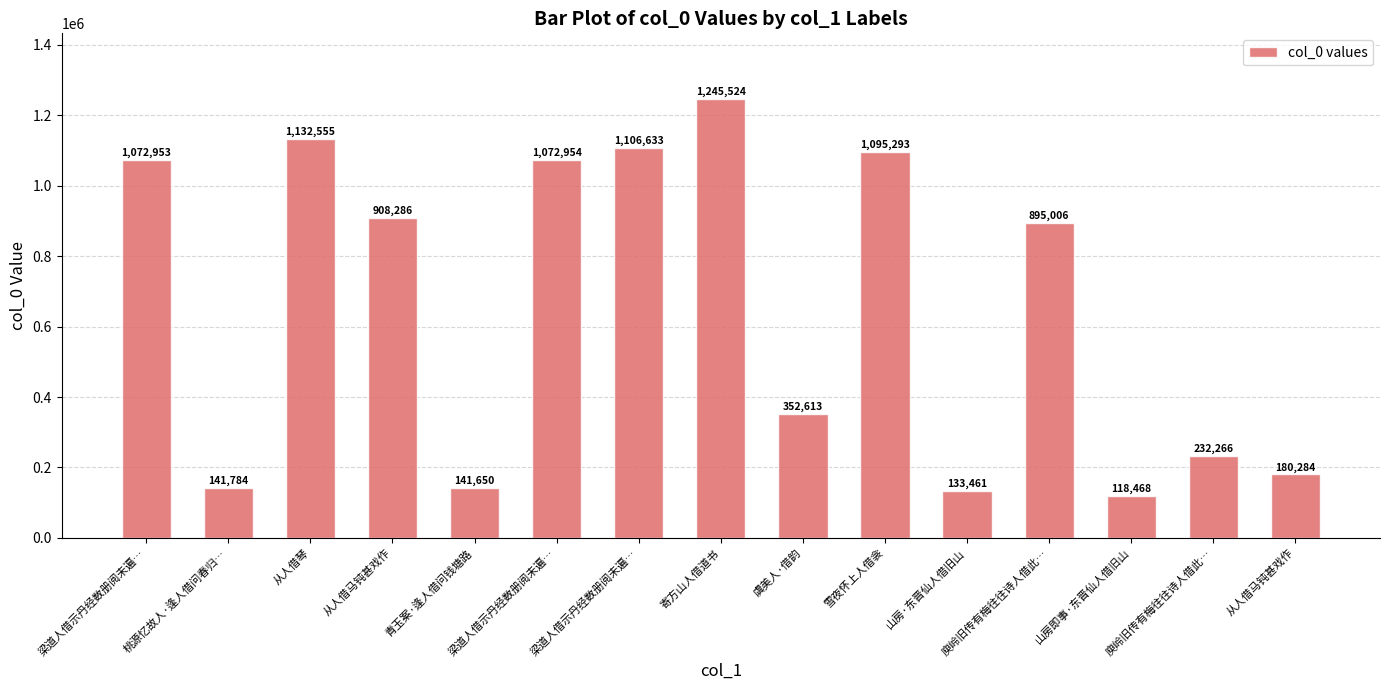

What is the average value?

655315